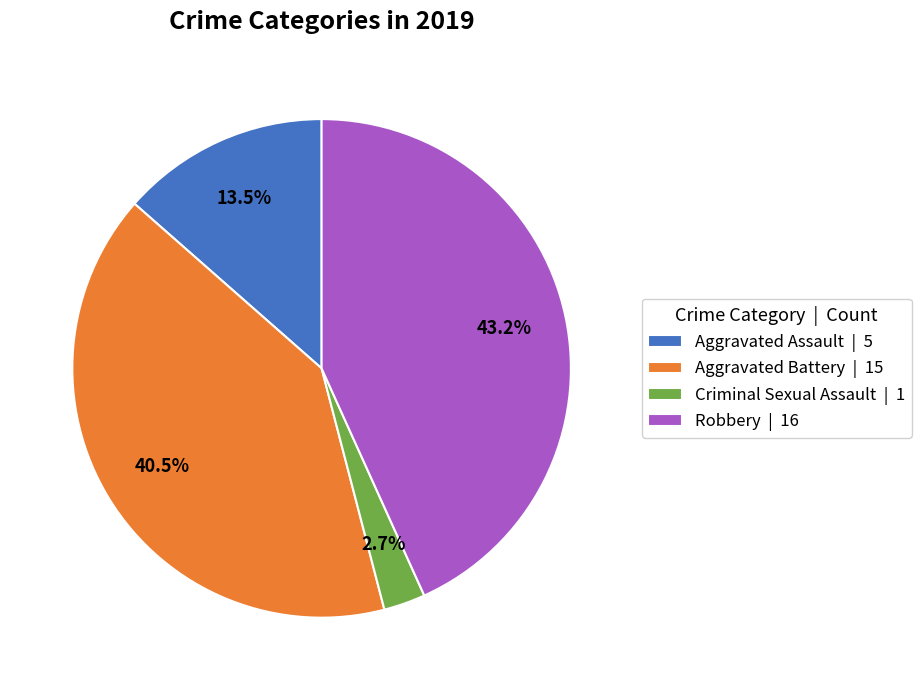

Count the number of slices in the pie.

4